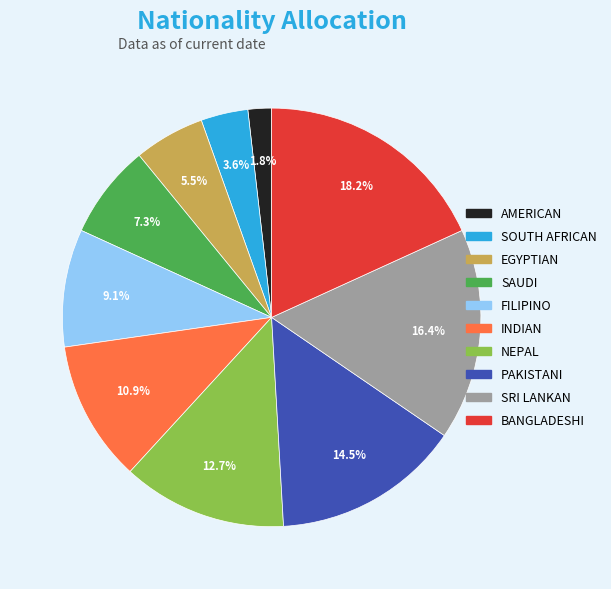

How much of the chart is everything except EGYPTIAN?

94.5%